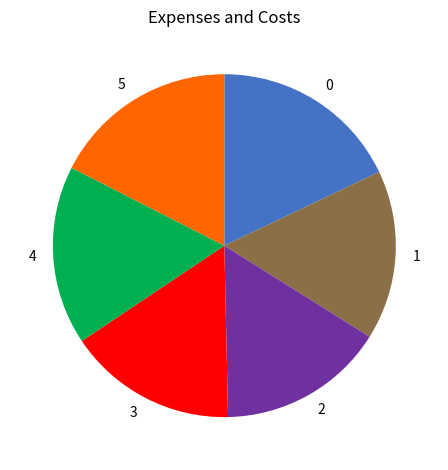

What is the ratio of the value at 2 to the value at 1?

1.0